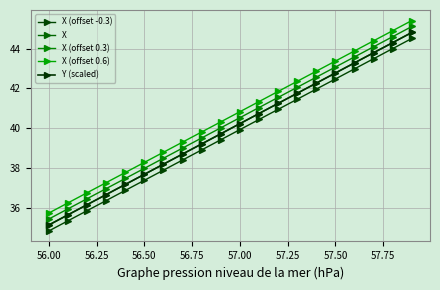

What is the average value of the X (offset -0.3) series?

39.7